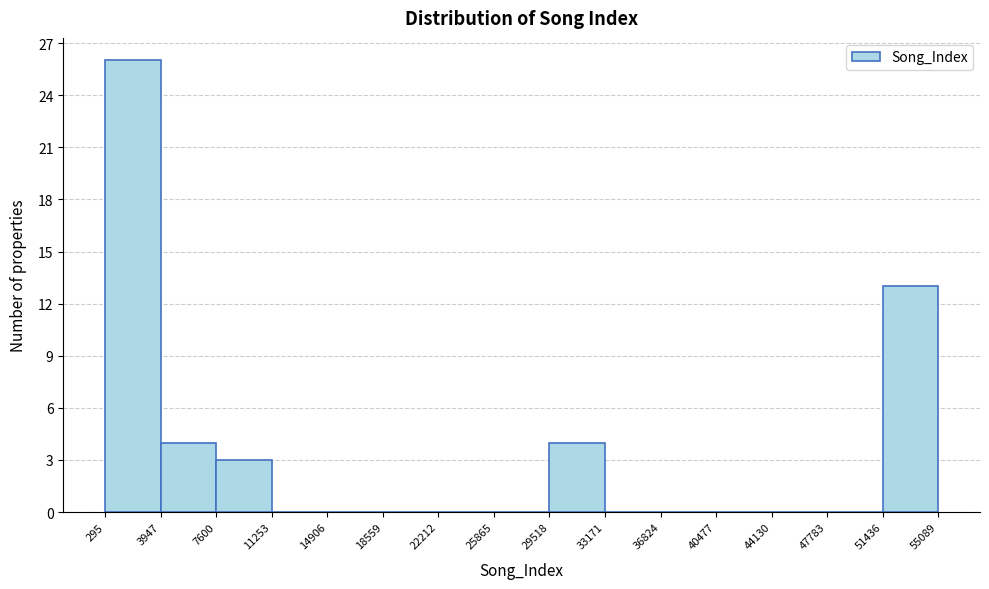

Reading left to right, transcribe this chart: for each bar, give the range it covers on the x-axis and its height. The values are not printed on the chart, so give them approximately, as read against the axis.

295 to 3947: 26
3947 to 7600: 4
7600 to 11253: 3
11253 to 14906: 0
14906 to 18559: 0
18559 to 22212: 0
22212 to 25865: 0
25865 to 29518: 0
29518 to 33171: 4
33171 to 36824: 0
36824 to 40477: 0
40477 to 44130: 0
44130 to 47783: 0
47783 to 51436: 0
51436 to 55089: 13